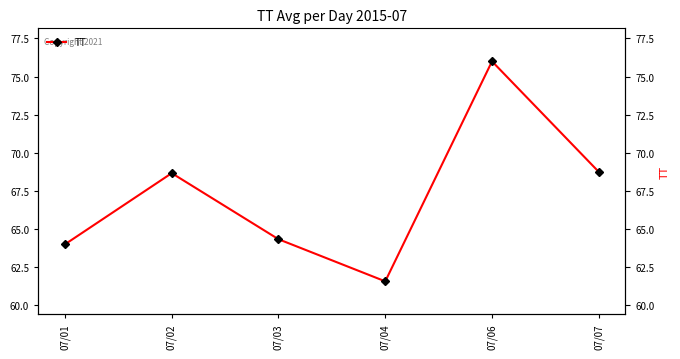

What is the ratio of the value at 07/06 to the value at 07/04?

1.2